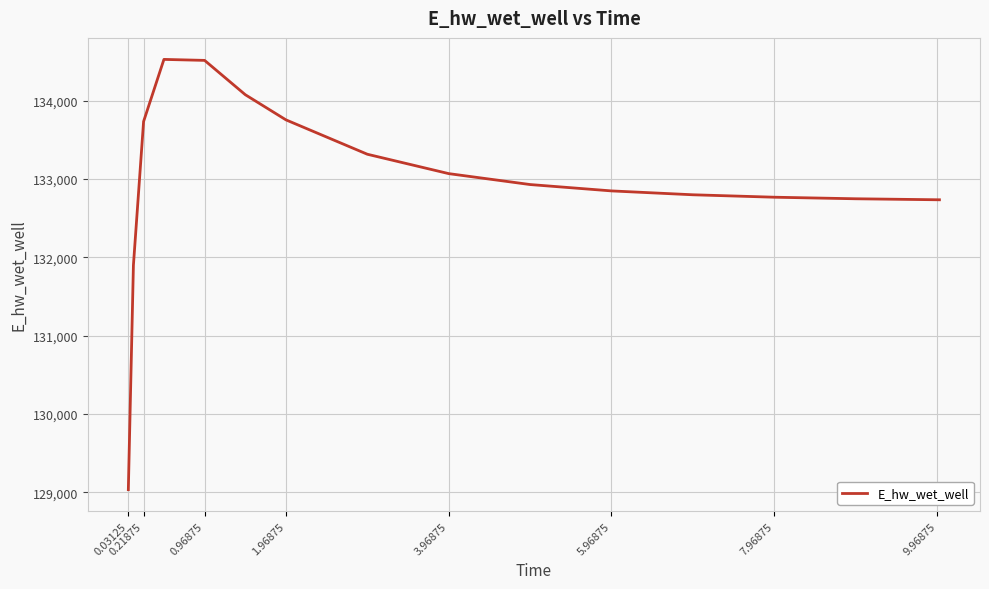

What is the smallest value displayed?

129032.5